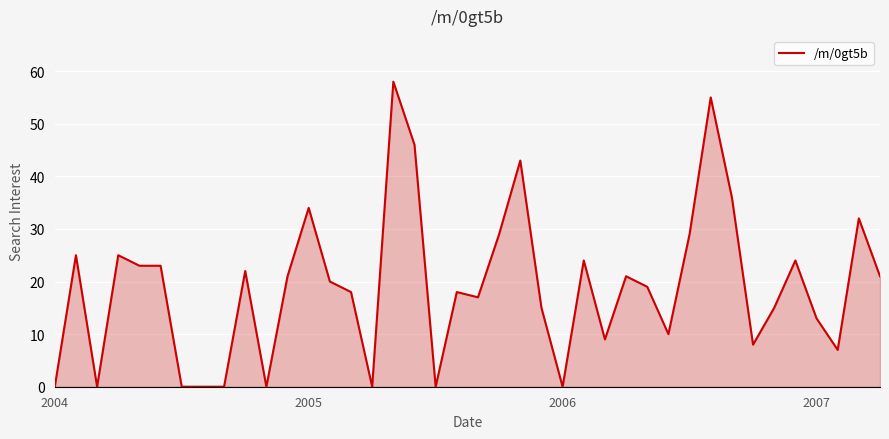

How many lines are shown in the chart?

1